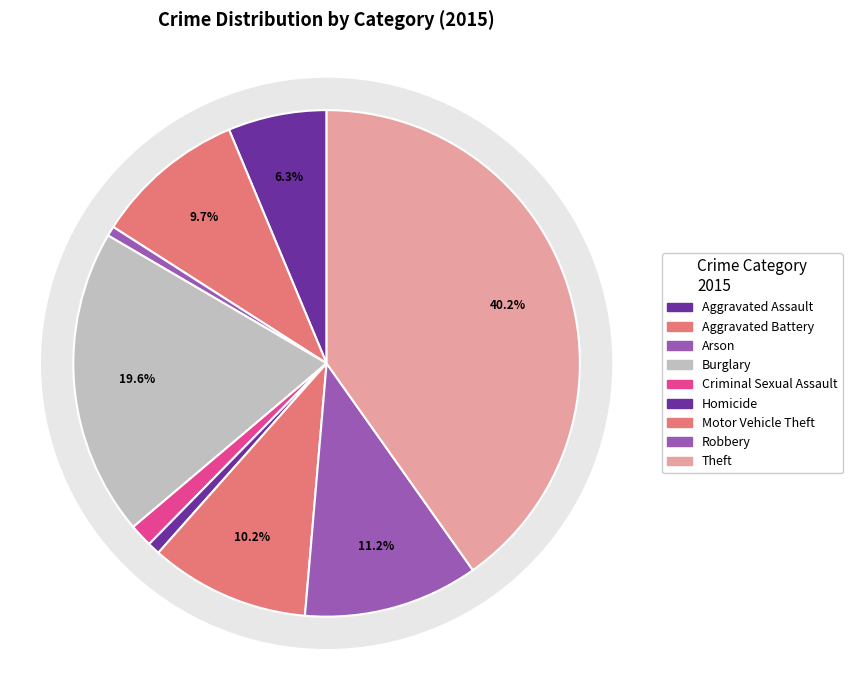

To the nearest percent, what is the difference between the largest and smallest slice percentages?

40%